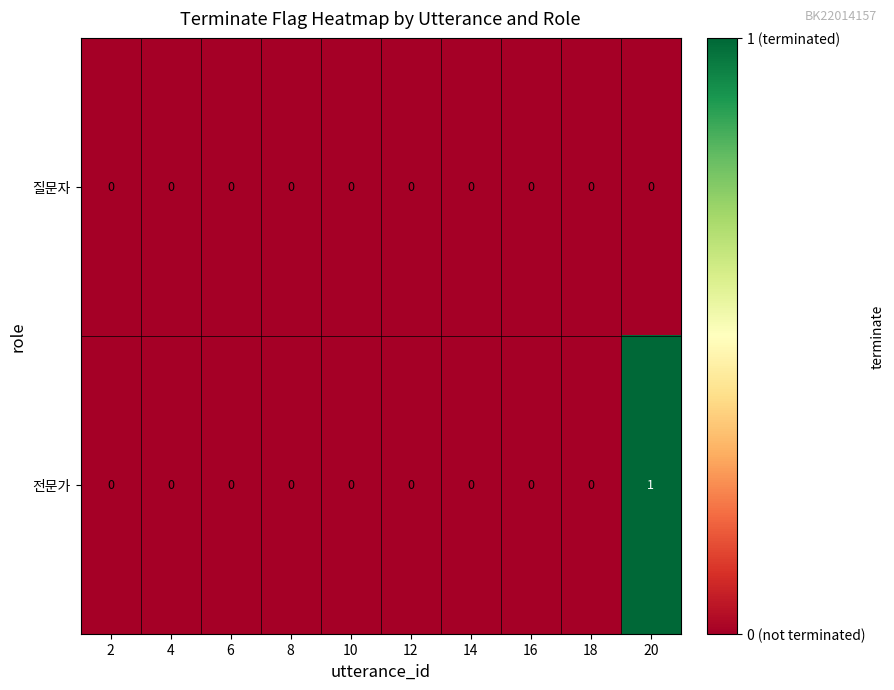

Which series has the largest range (max minus min)?

전문가